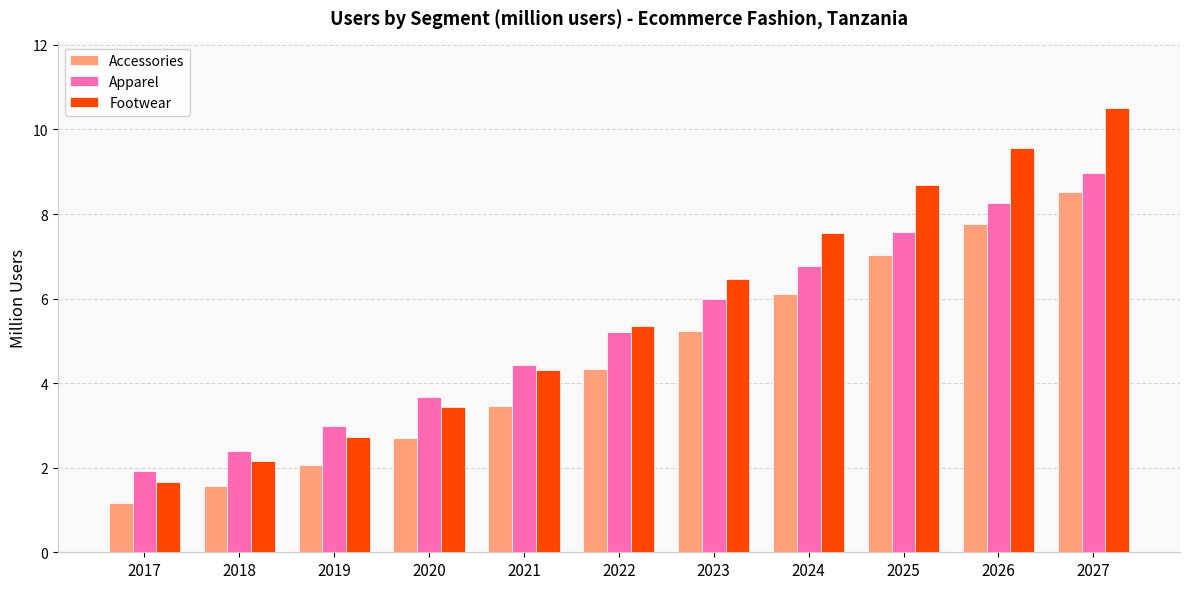

At 2023, list the series in order from smallest to largest.

Accessories, Apparel, Footwear